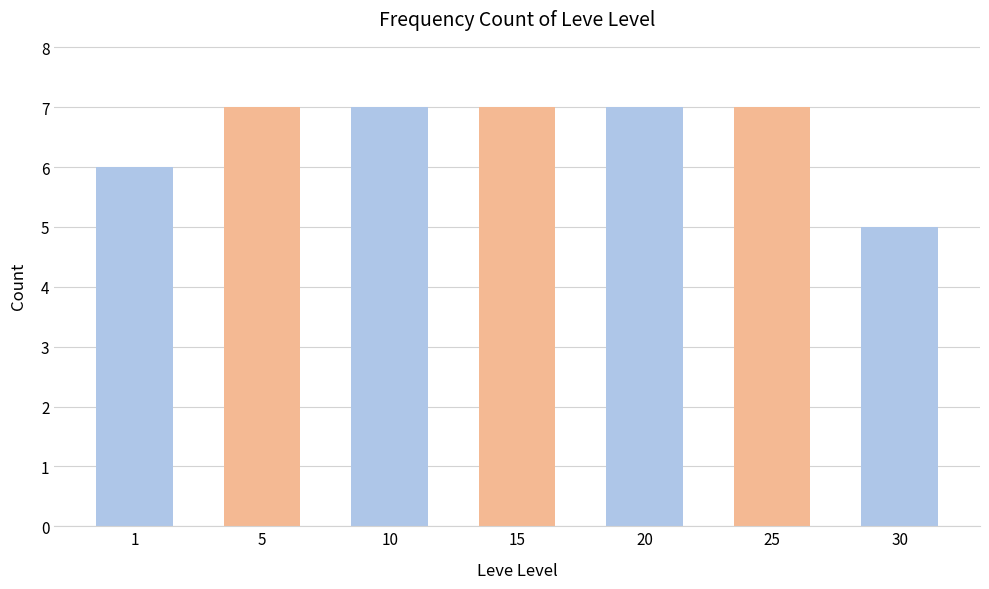

At which category does the chart reach its minimum across all series?

30